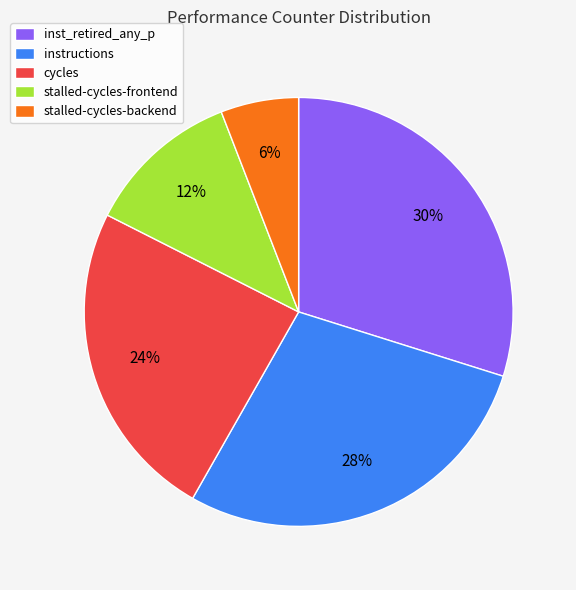

Which has a higher value, stalled-cycles-backend or cycles?

cycles